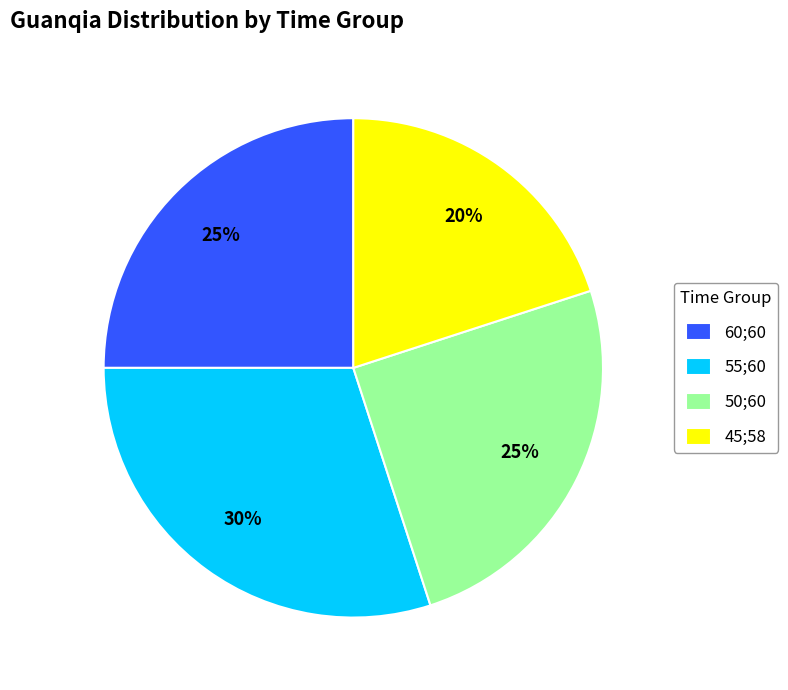

To the nearest percent, what is the combined percentage of 55;60 and 45;58?

50%